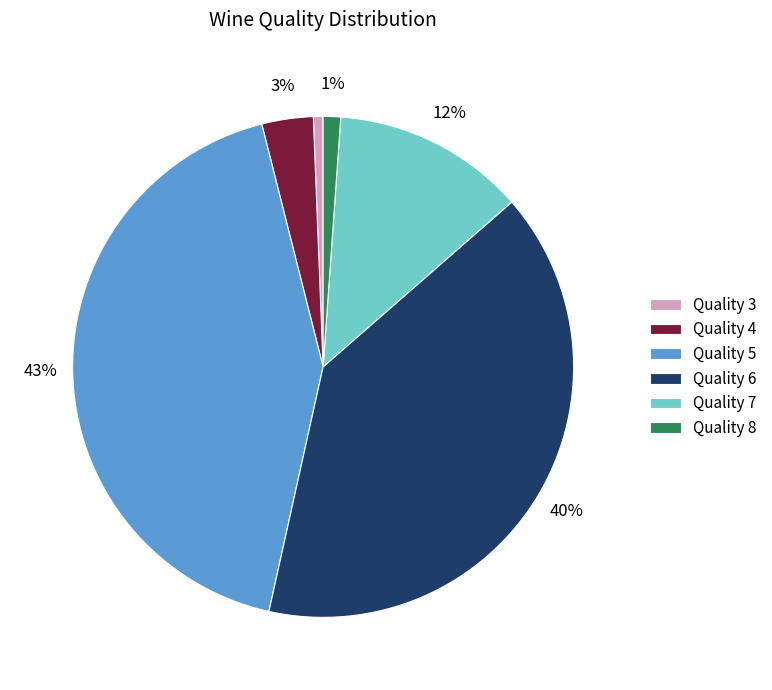

Is the sum of Quality 6 and Quality 5 greater than half?

Yes